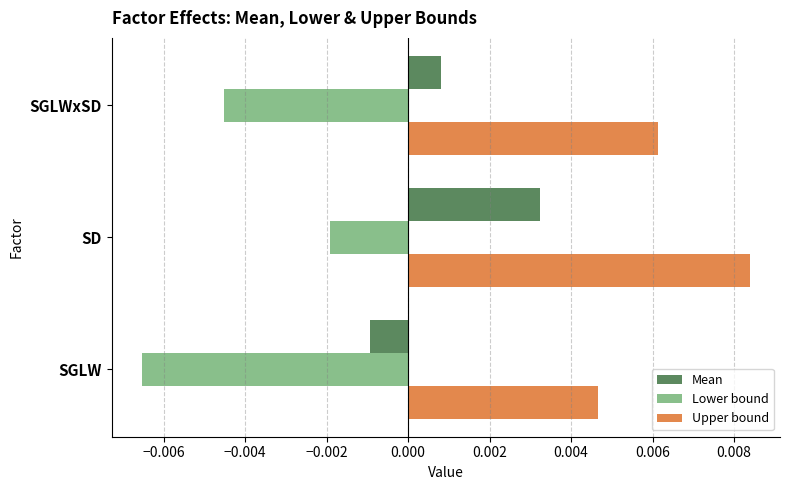

Which series changed the most between SGLW and SD?

Lower bound